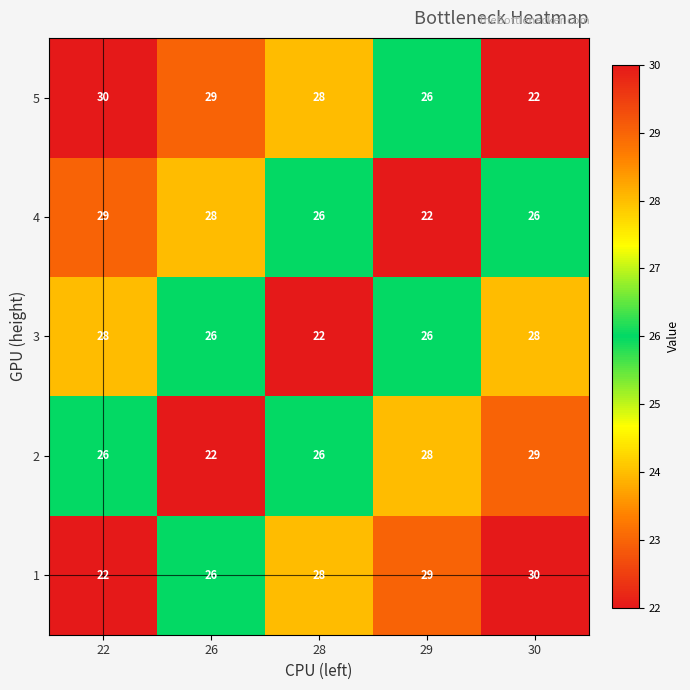

Rank the series at 22 from lowest to highest value.

1, 2, 3, 4, 5